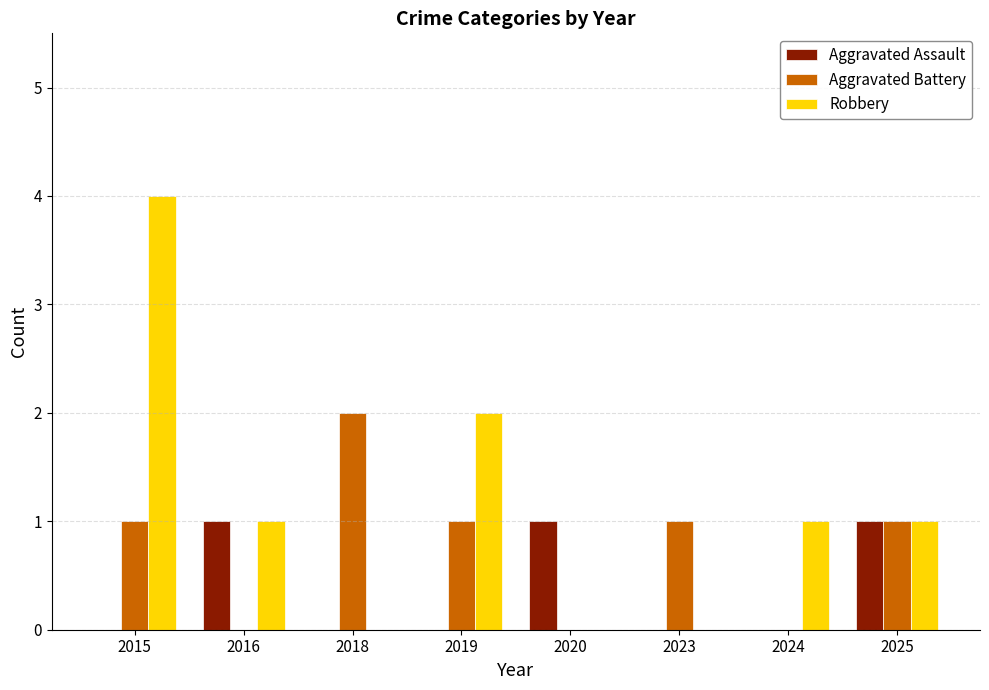

Are the bars horizontal?

No